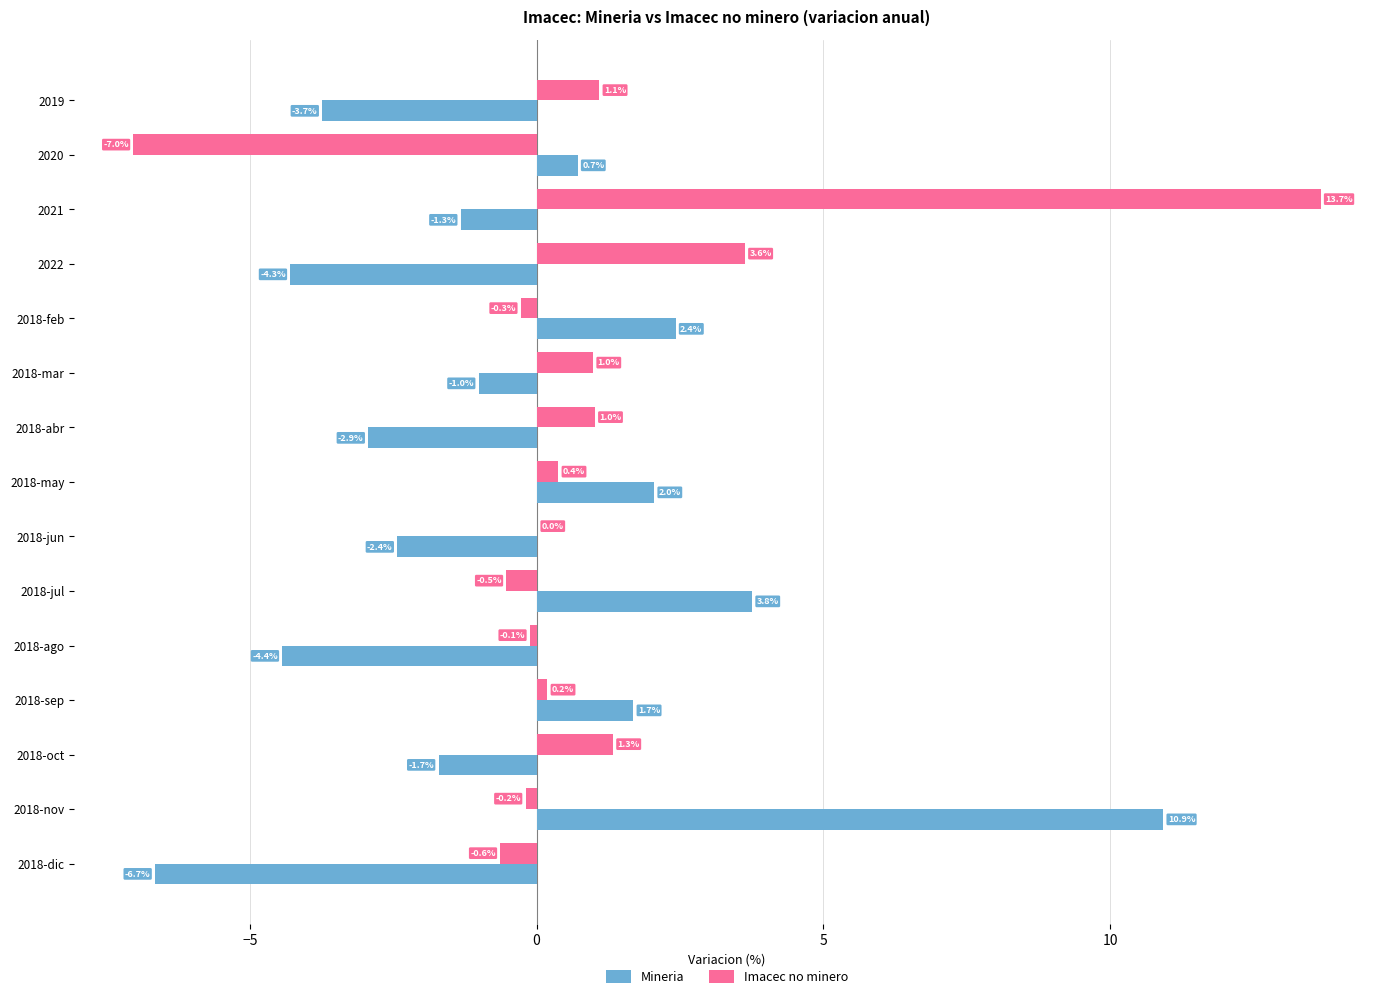

The value of Imacec no minero at 2018-nov is -0.2. True or false?

True